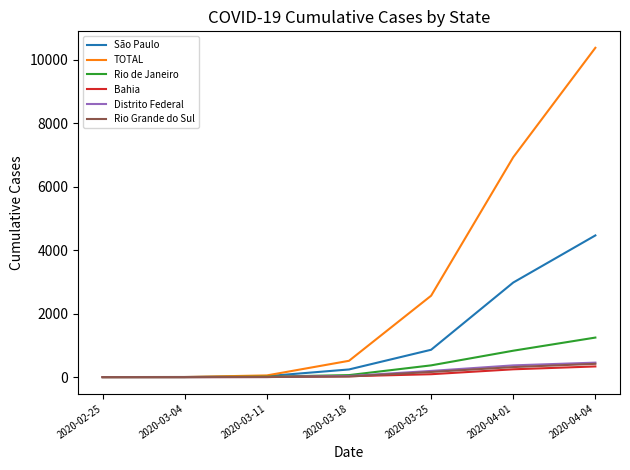

What is the difference between the maximum and minimum values in the Distrito Federal series?

456